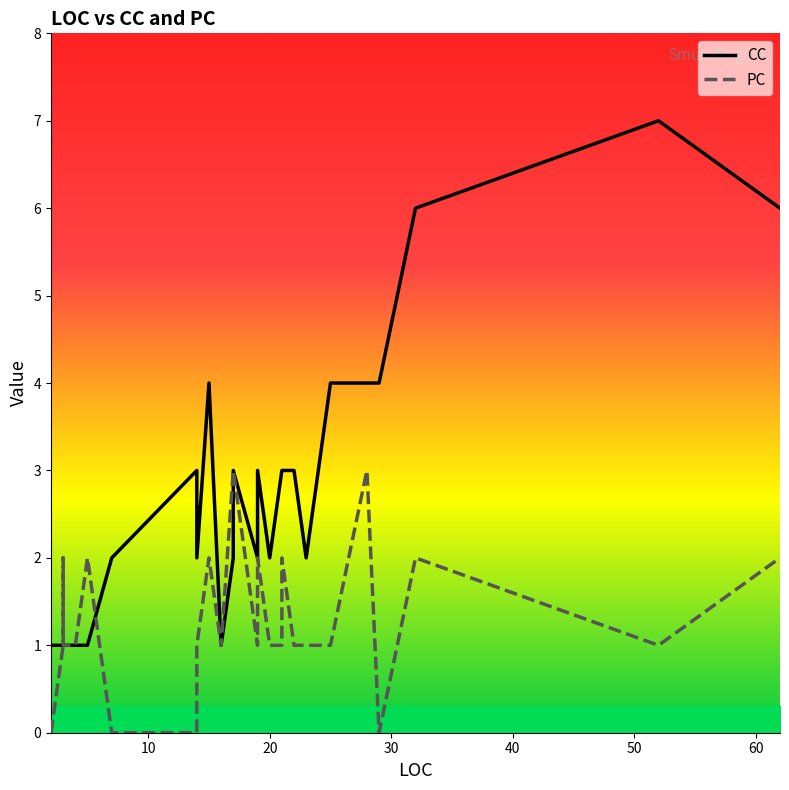

Read the PC value at 52.

1